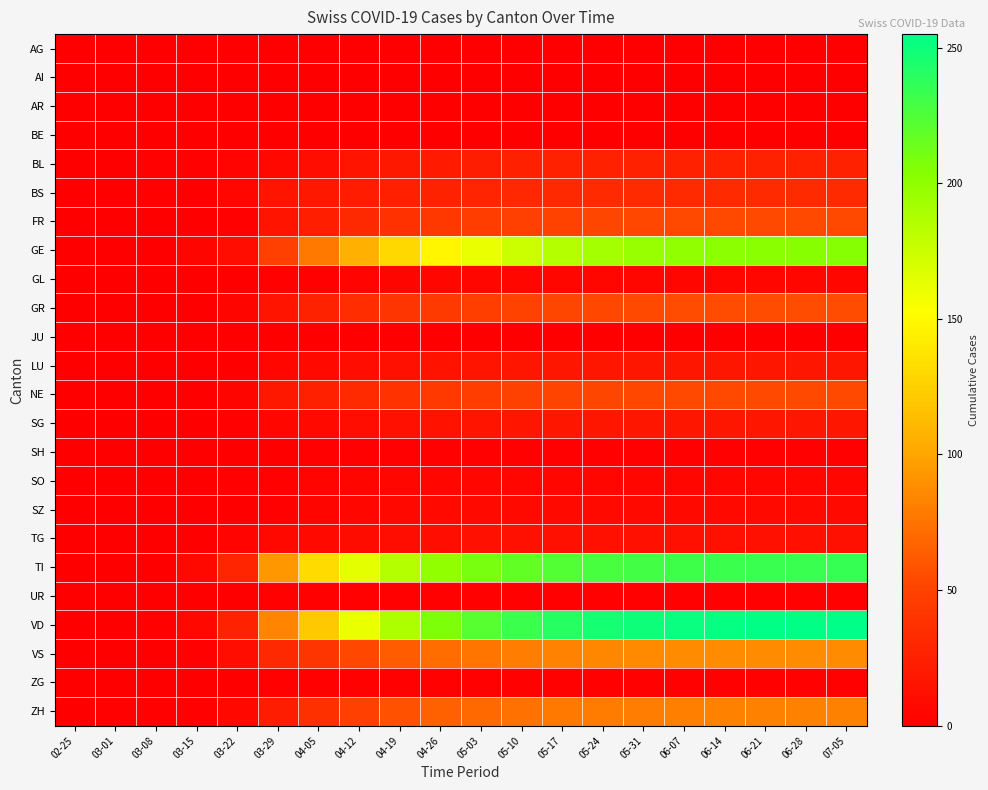

Between 03-22 and 03-08, which is larger?

03-22